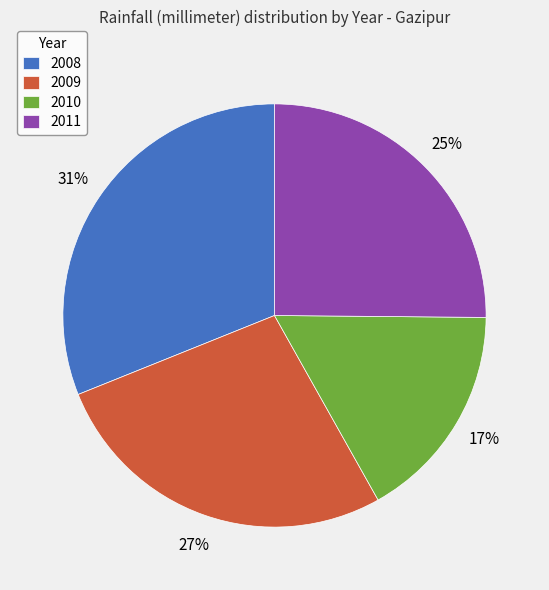

Count the number of slices in the pie.

4